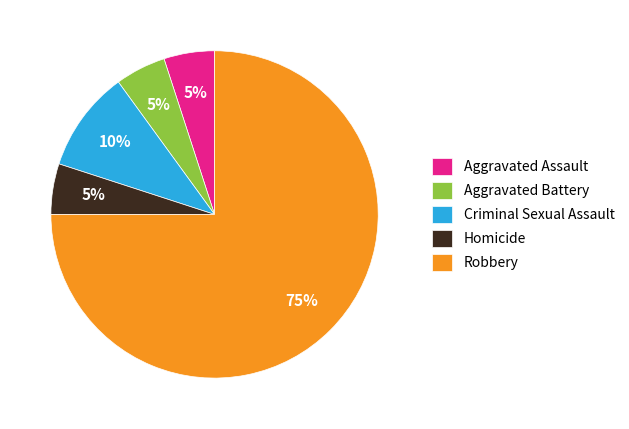

The Aggravated Battery slice represents 5% of the pie. True or false?

True